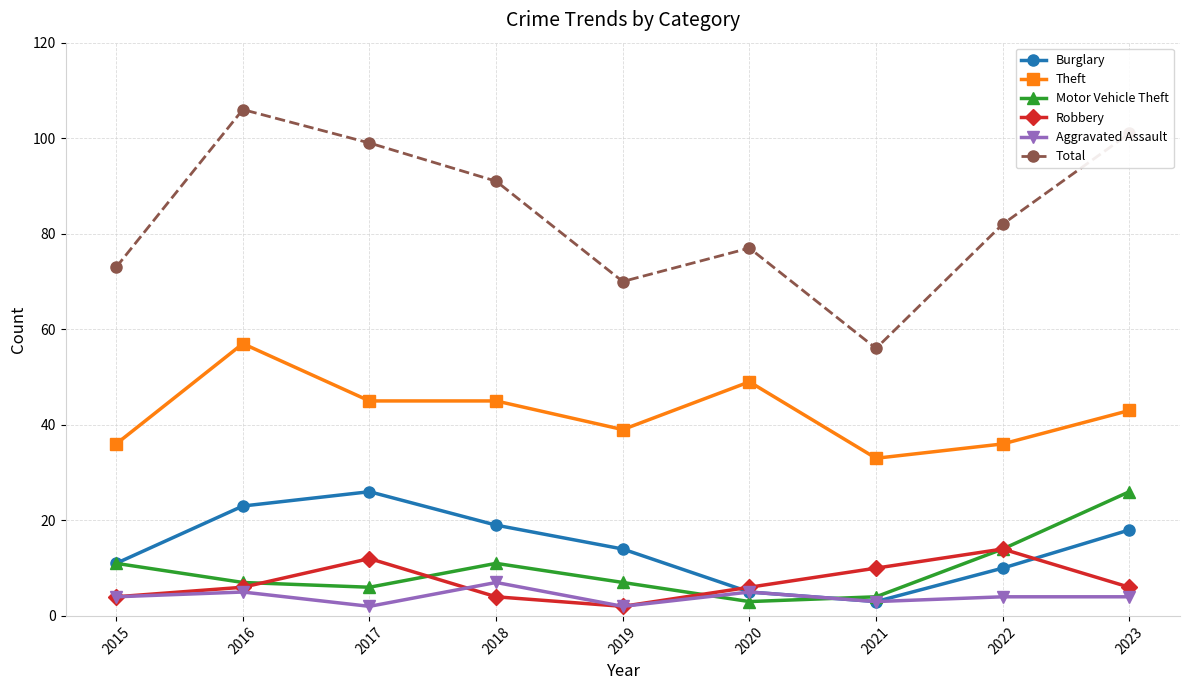

True or false: Robbery and Total intersect in this chart.

False